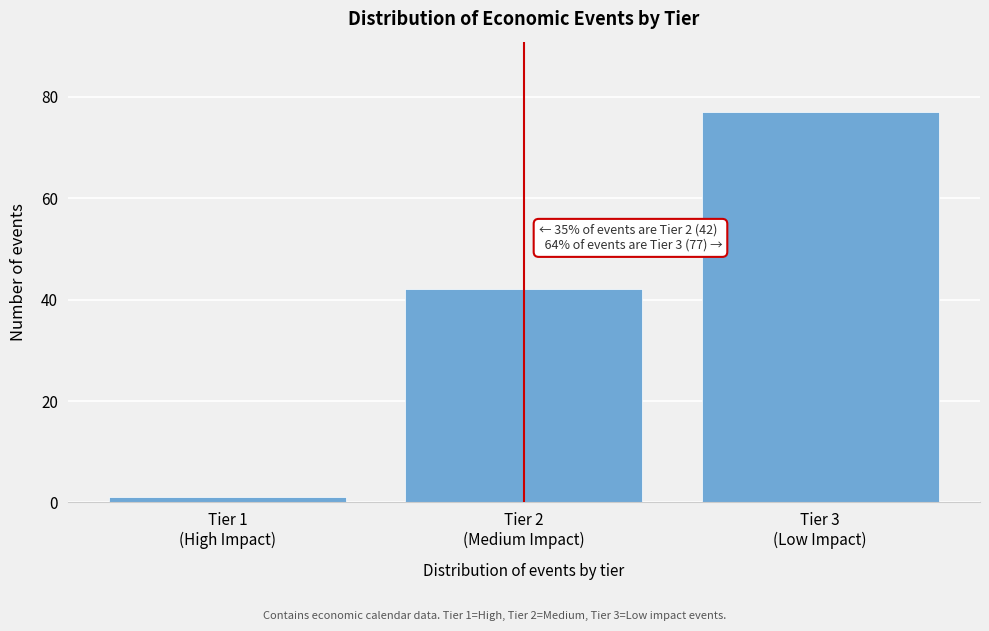

Reading left to right, transcribe all the data shown in this chart.

1	42	77